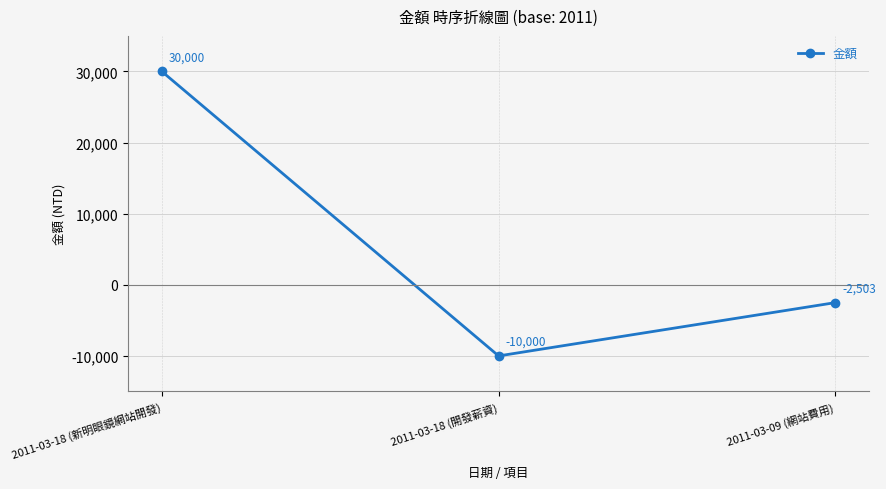

What is the value of the 1st point from the left?

30000